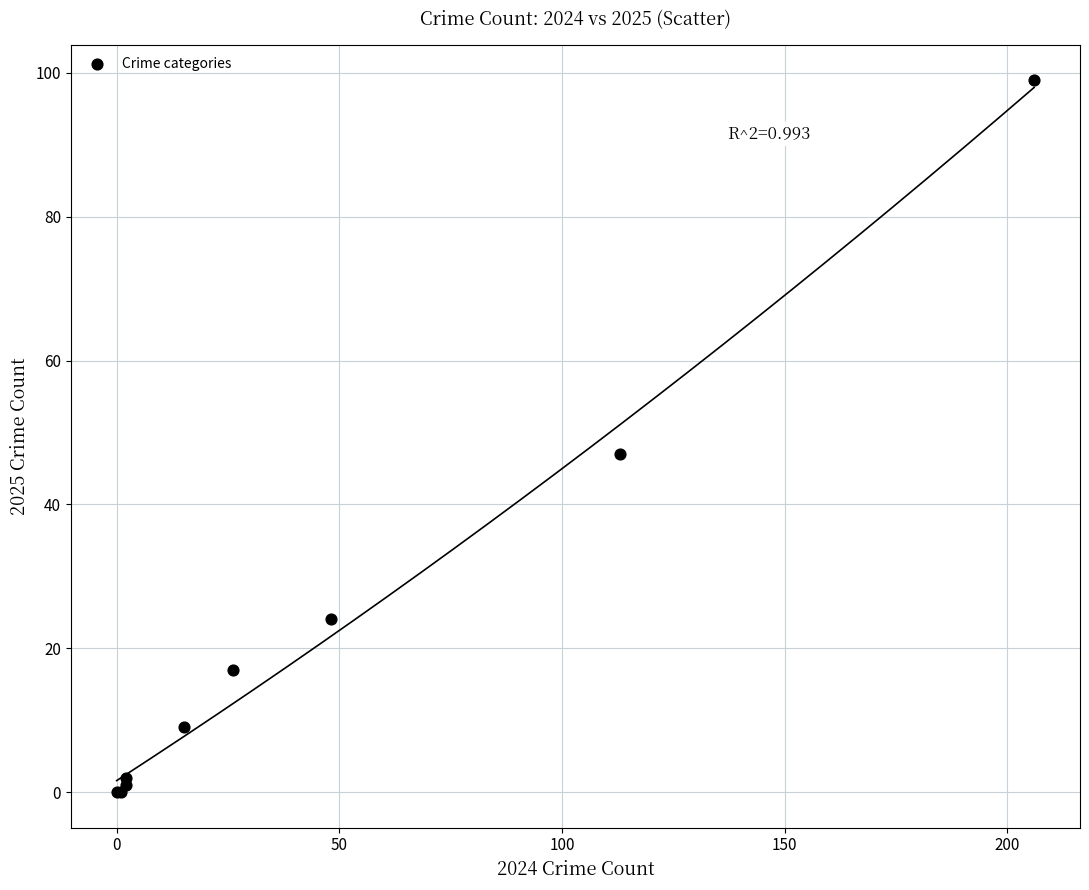

What Y value in the scatter plot is closest to 49?

47